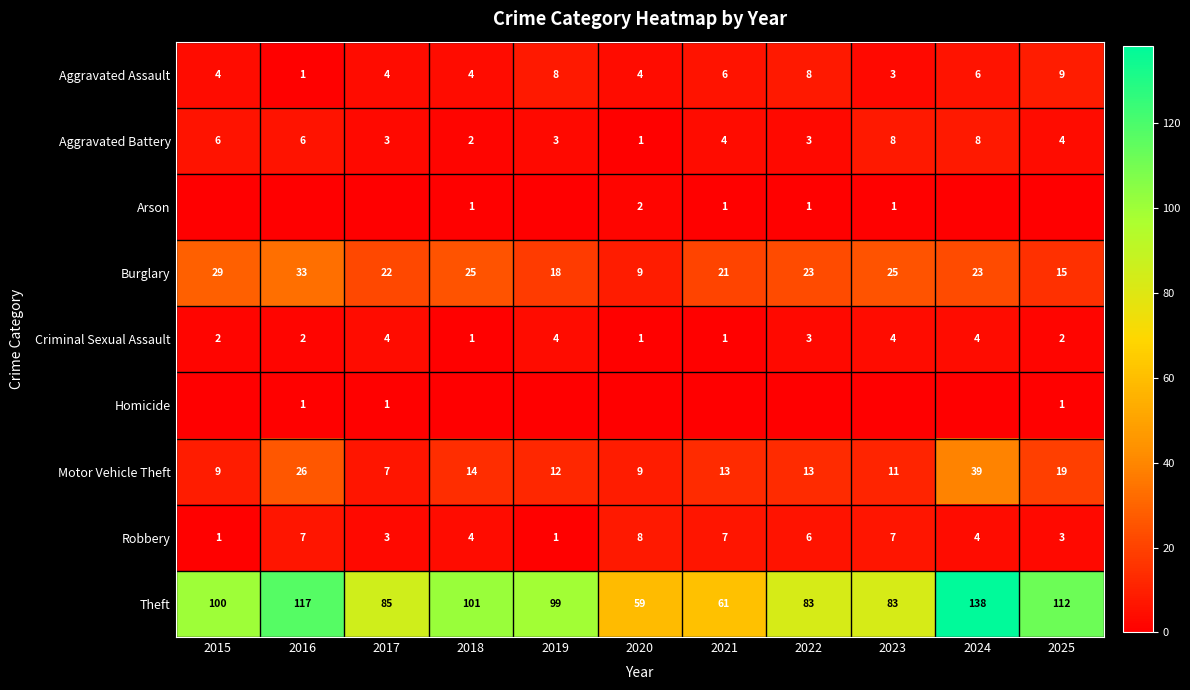

What is the difference between the second highest and minimum values in the Robbery series?

6